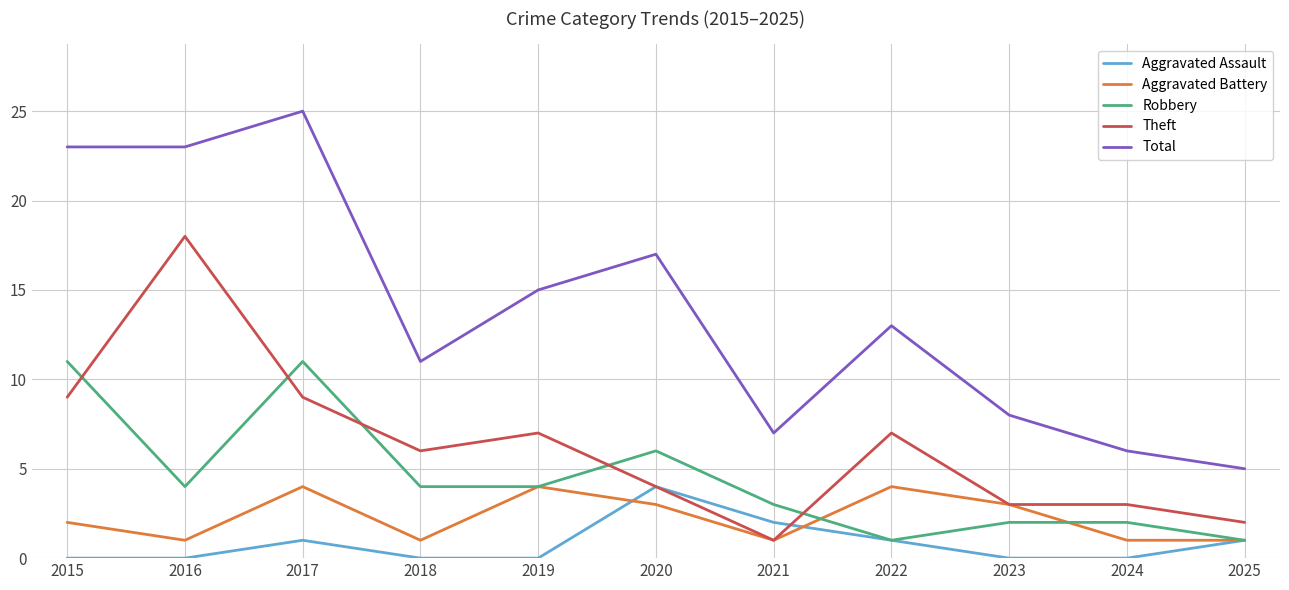

Reading left to right, list all the values displayed in this chart.

Aggravated Assault: 0	0	1	0	0	4	2	1	0	0	1
Aggravated Battery: 2	1	4	1	4	3	1	4	3	1	1
Robbery: 11	4	11	4	4	6	3	1	2	2	1
Theft: 9	18	9	6	7	4	1	7	3	3	2
Total: 23	23	25	11	15	17	7	13	8	6	5